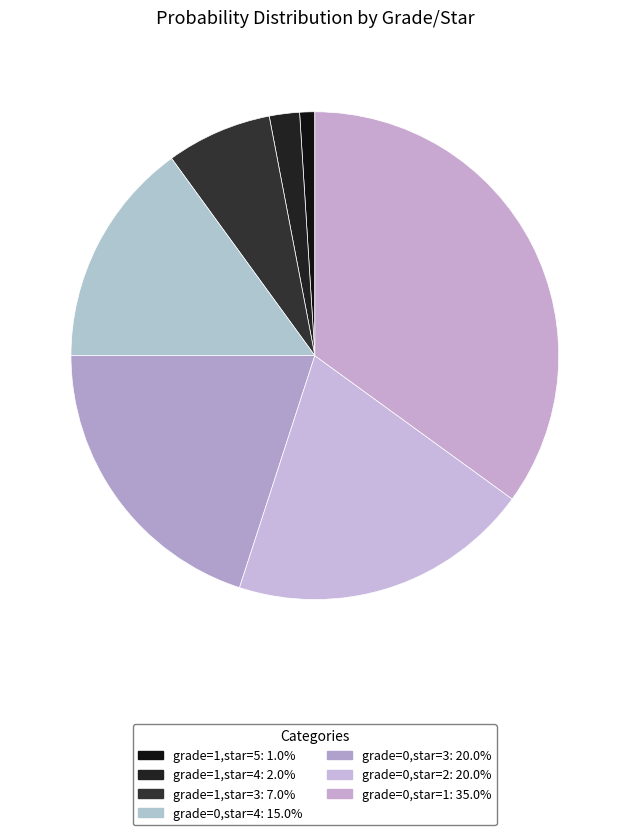

How many segments does this pie chart have?

7